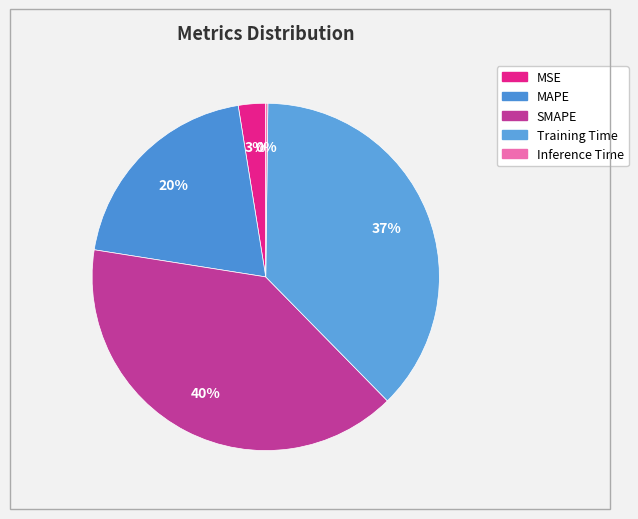

To the nearest percent, what is the difference between the MAPE and MSE slice percentages?

17%